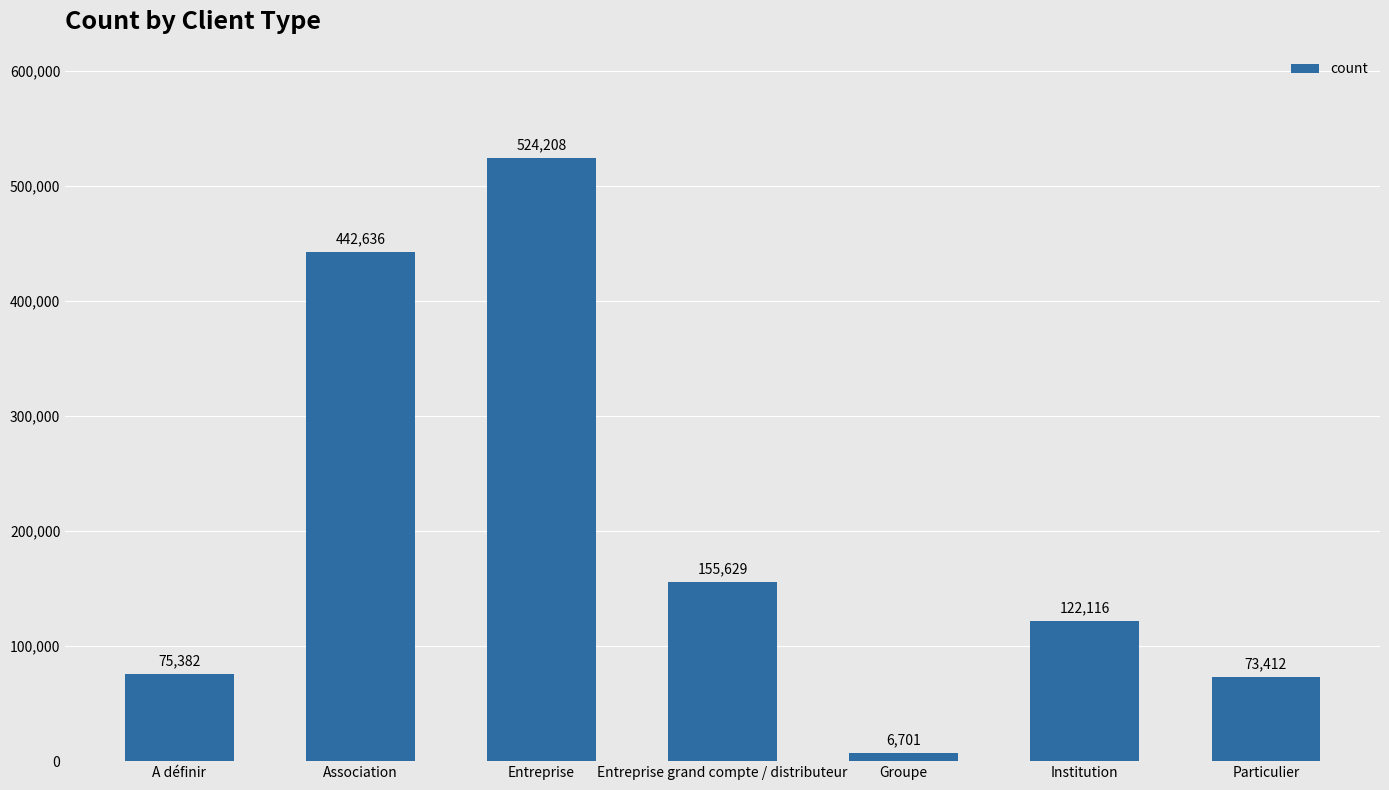

At which category does the chart reach its peak across all series?

Entreprise